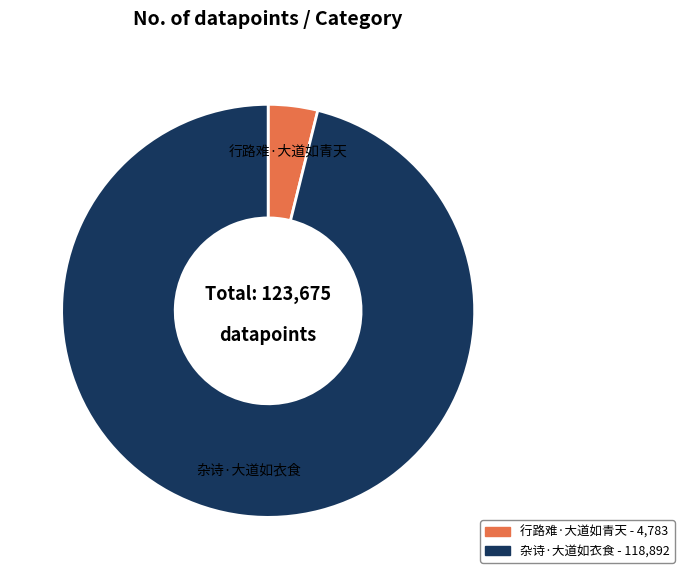

What is the majority slice?

杂诗·大道如衣食